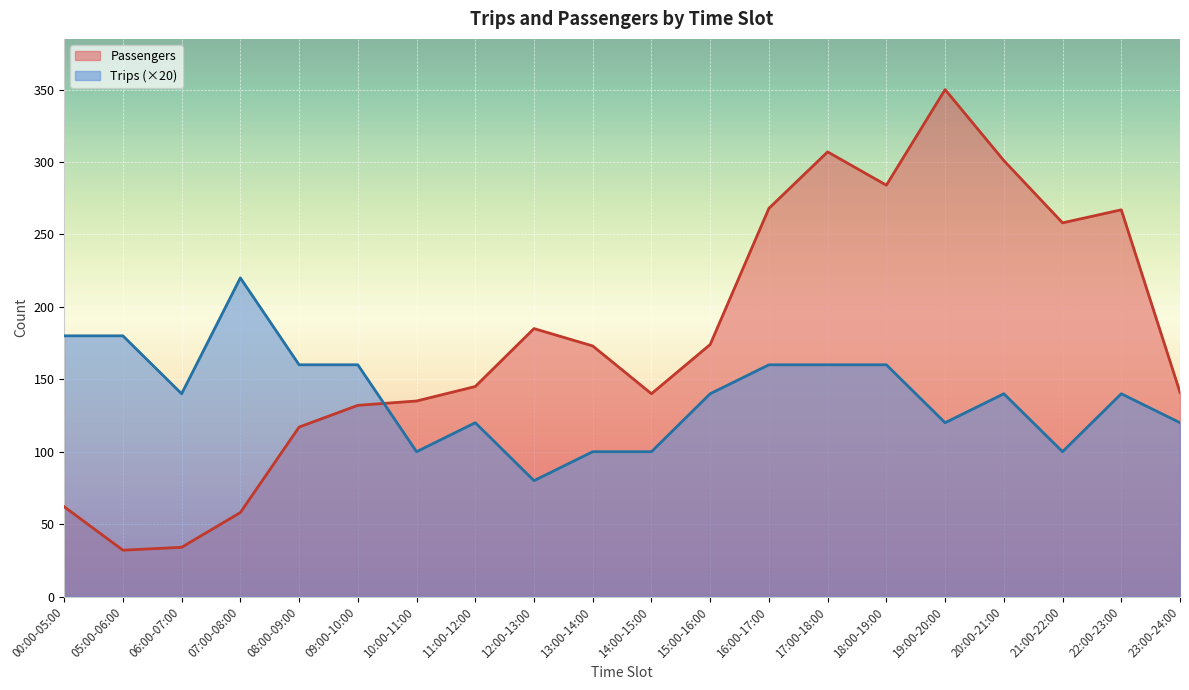

Where is Trips nearest to the value 150?

06:00-07:00